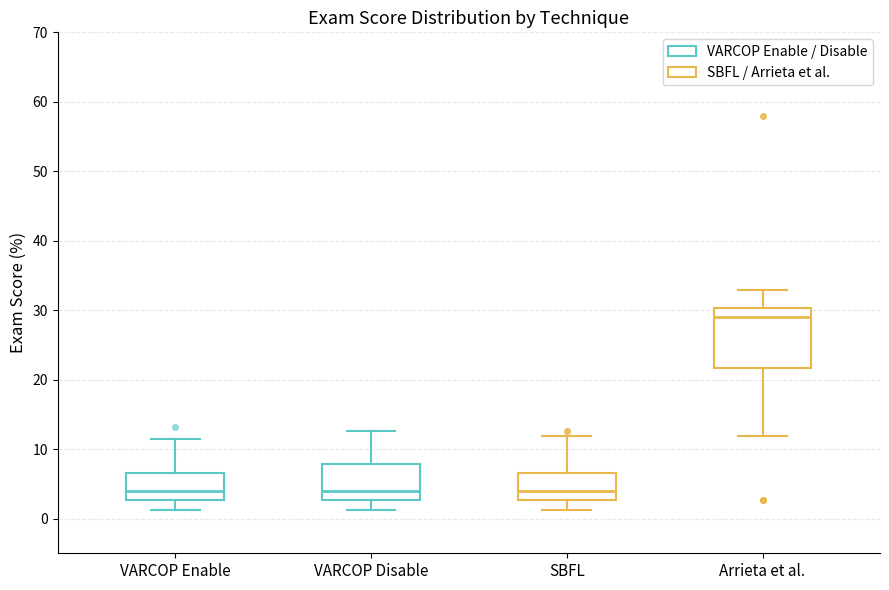

Where is the upper edge of the box for Arrieta et al. on the y-axis? The values are not printed on the chart, so give them approximately, as read against the axis.

30